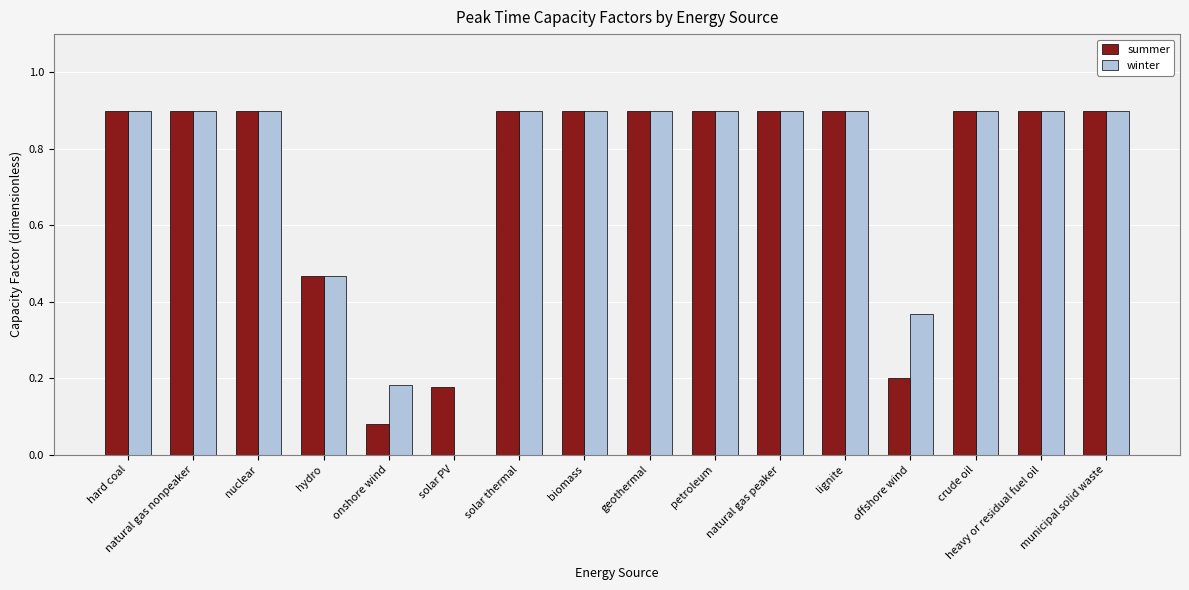

What is the sum of all winter values?

11.8